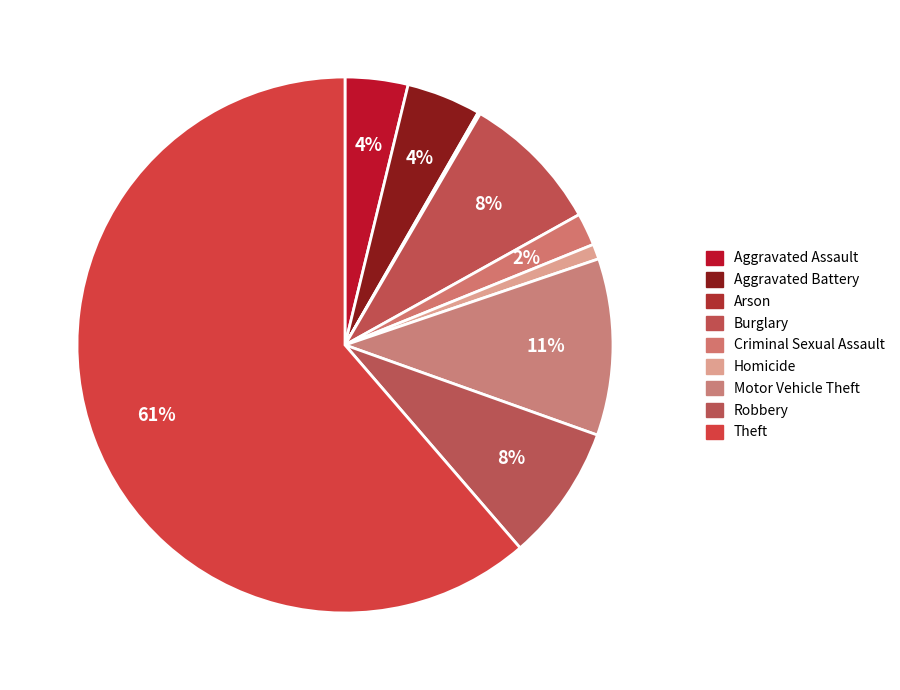

To the nearest percent, what portion does Aggravated Assault represent?

4%